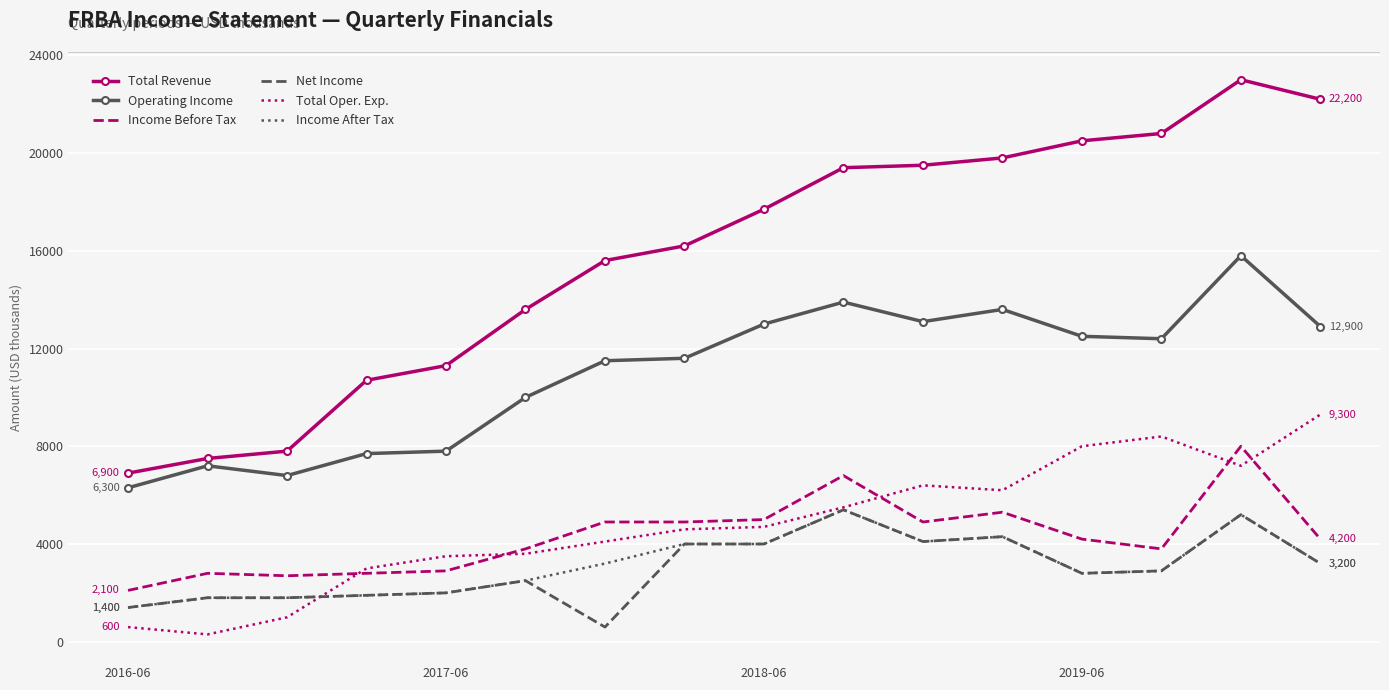

What is the highest value of the Income After Tax series?

5400